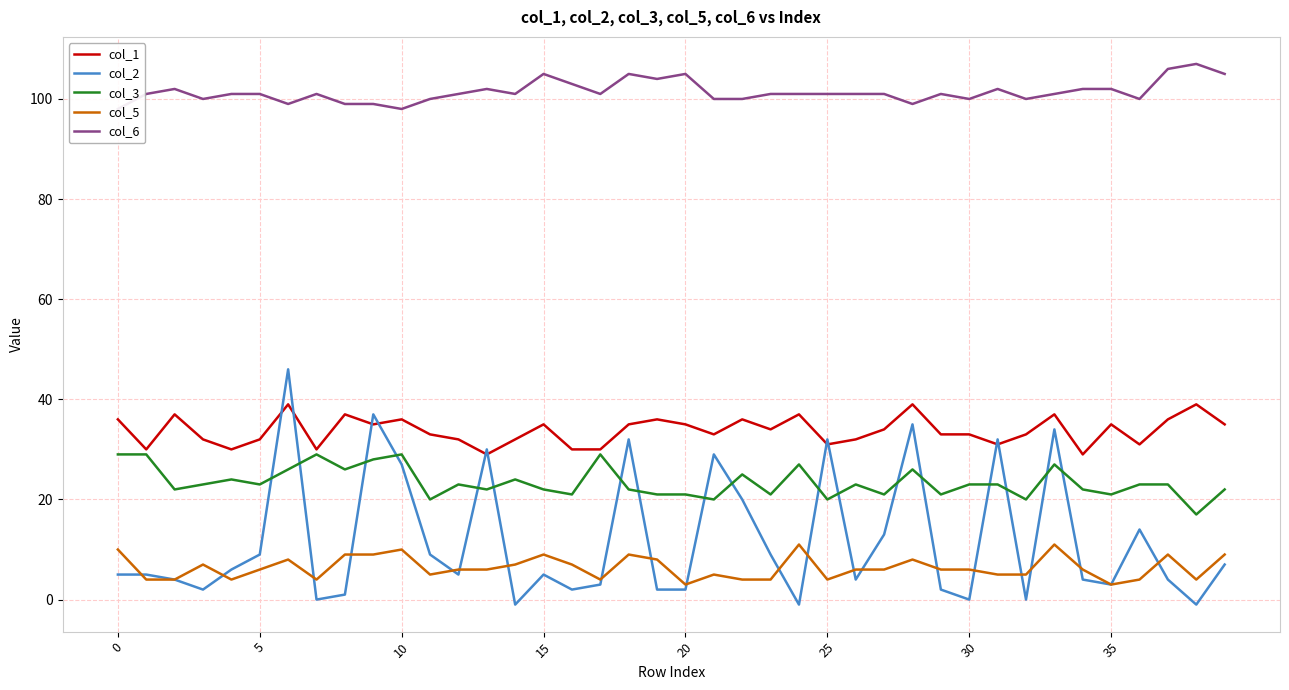

Which label corresponds to the largest value in the chart?

38